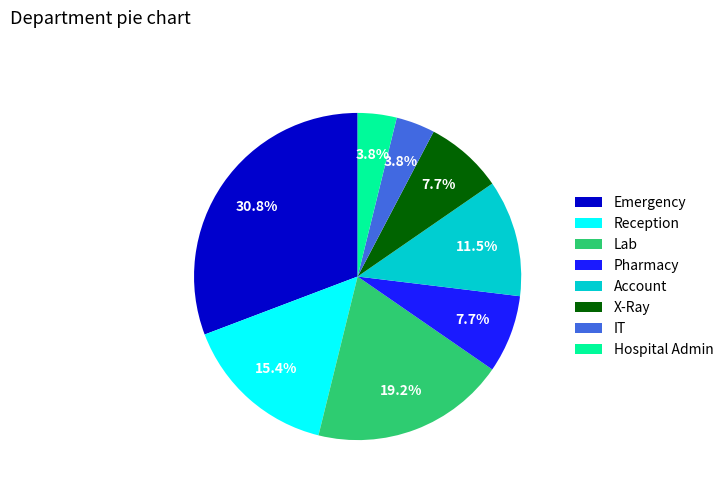

What is the largest slice in the pie chart?

Emergency